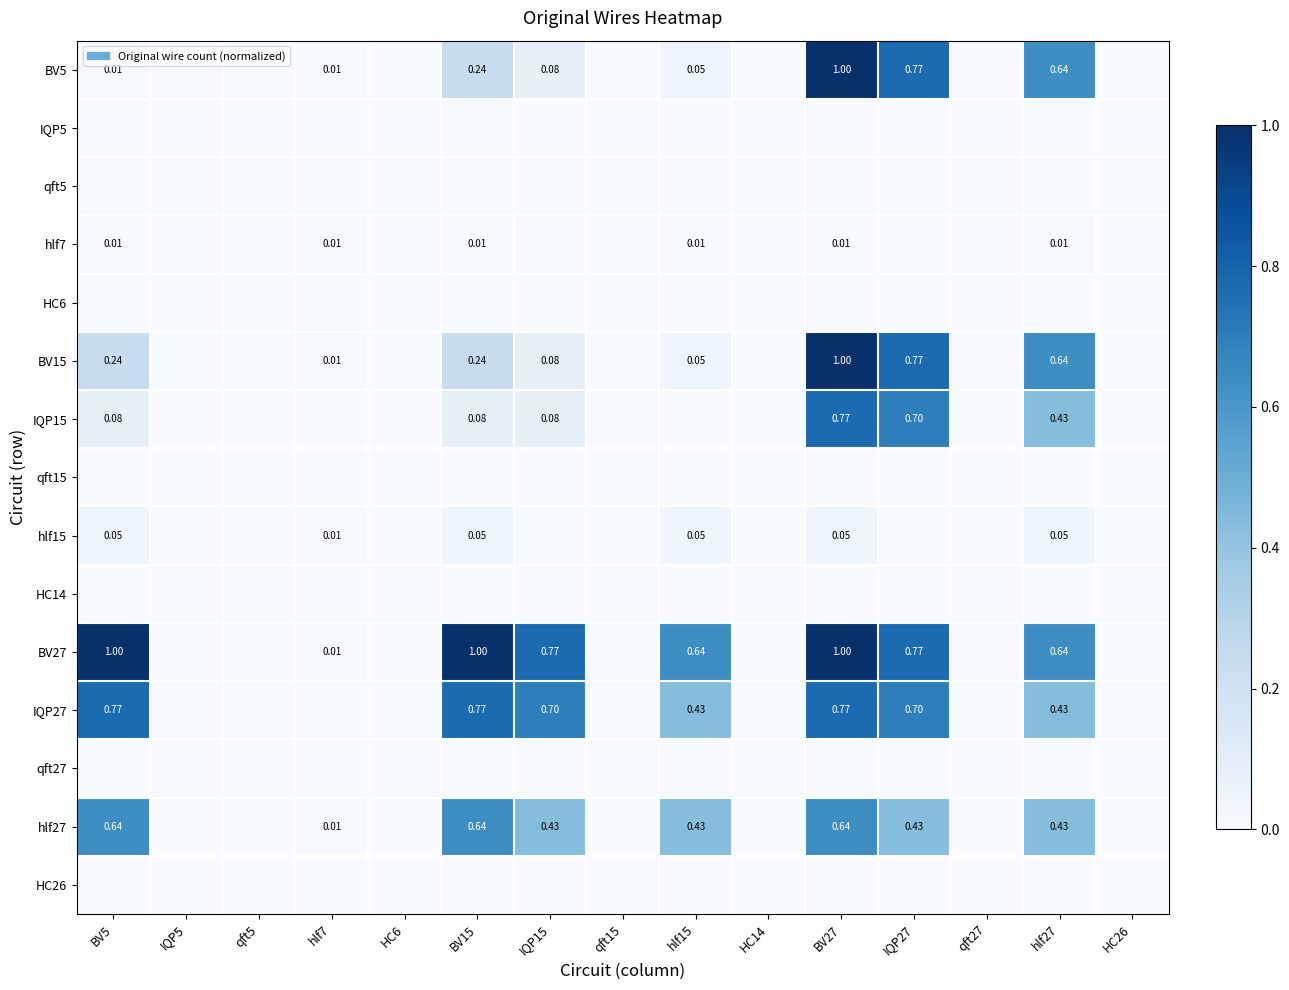

At which label does qft15 reach its minimum?

BV5